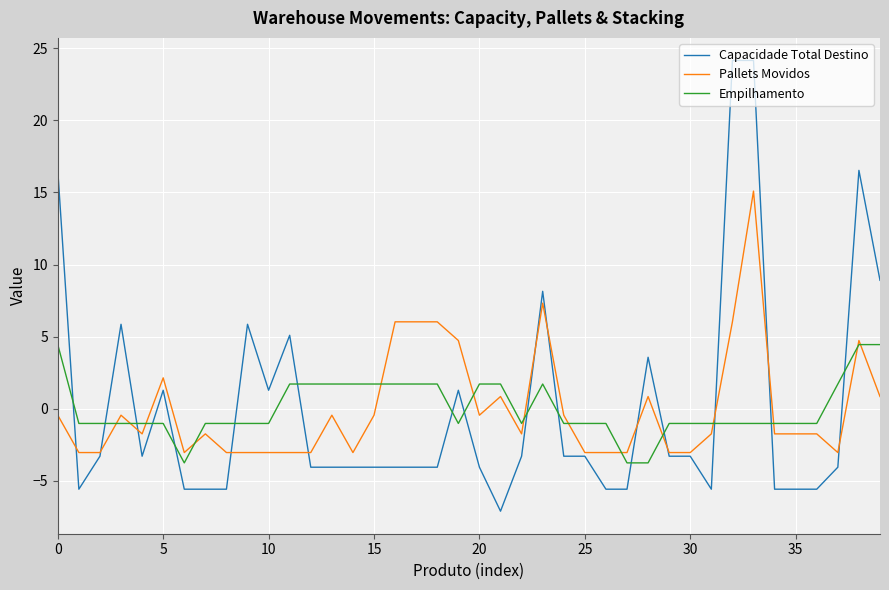

Which series has the largest range (max minus min)?

Capacidade Total Destino